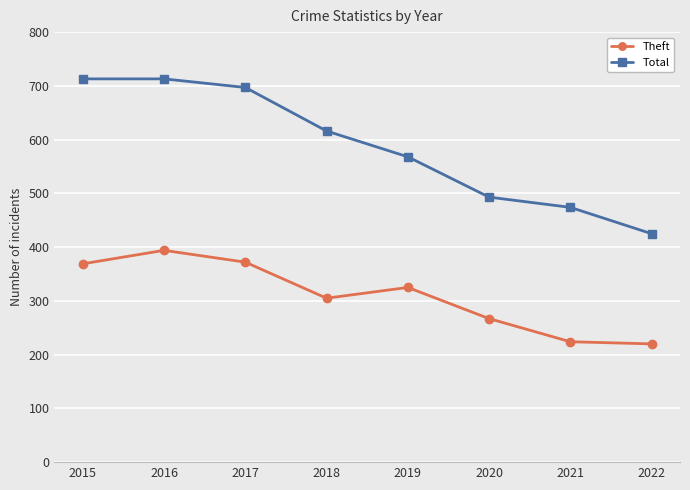

The value of Total at 2016 is 449. True or false?

False